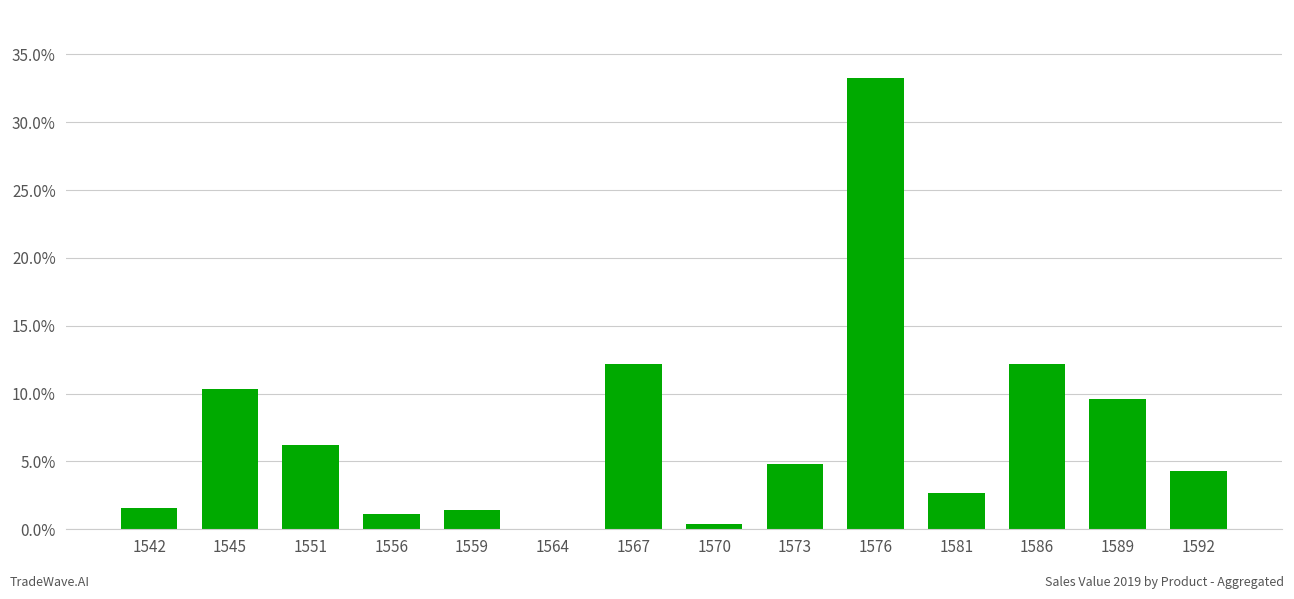

Is it true that the value at 1592 is 0.1?

False